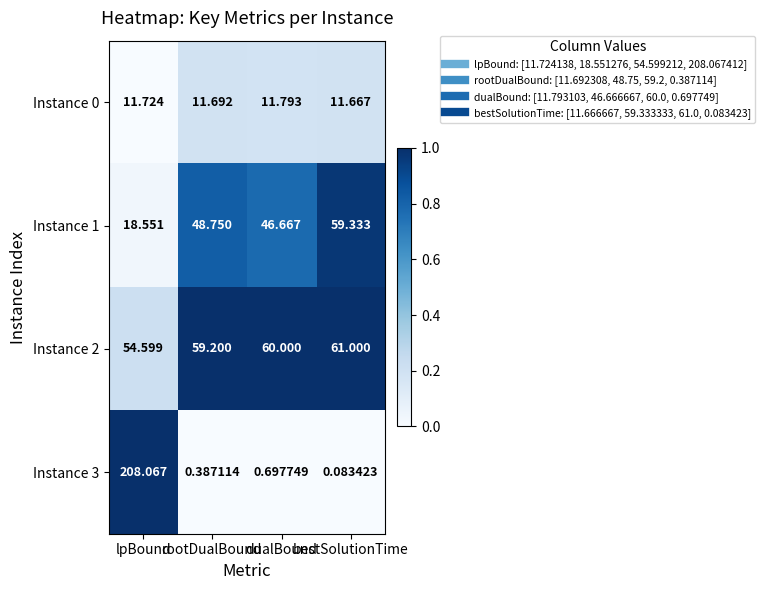

At lpBound, list the series in order from largest to smallest.

Instance 3, Instance 2, Instance 1, Instance 0